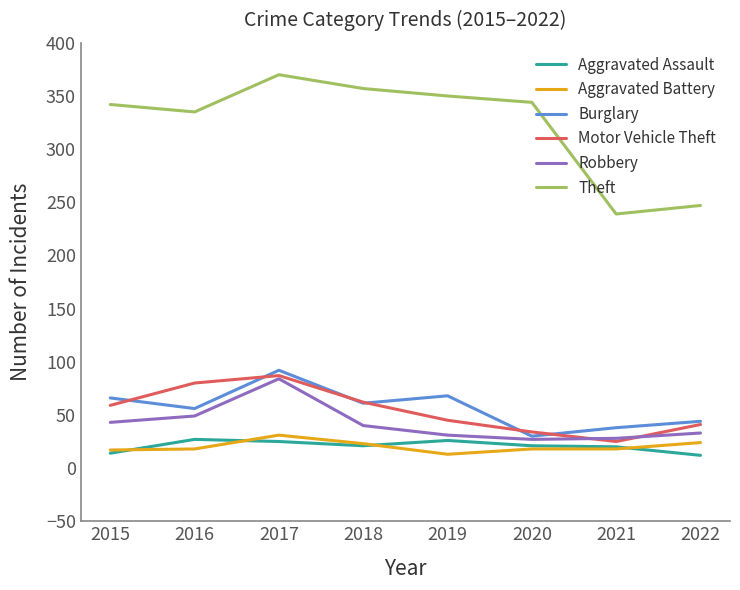

What is the maximum value for Motor Vehicle Theft?

87